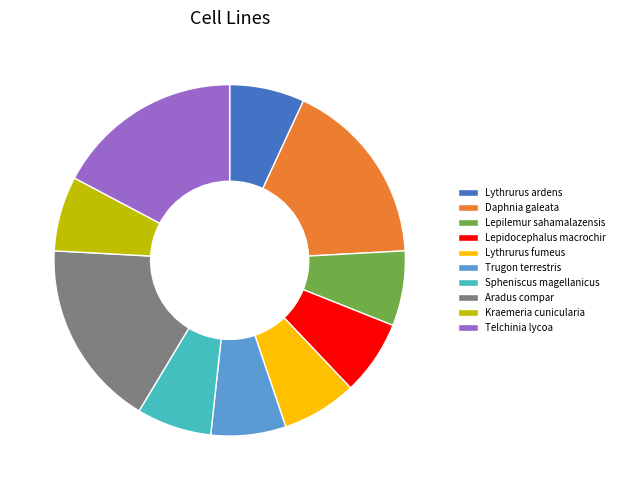

Does Lythrurus ardens represent more than half of the total?

No